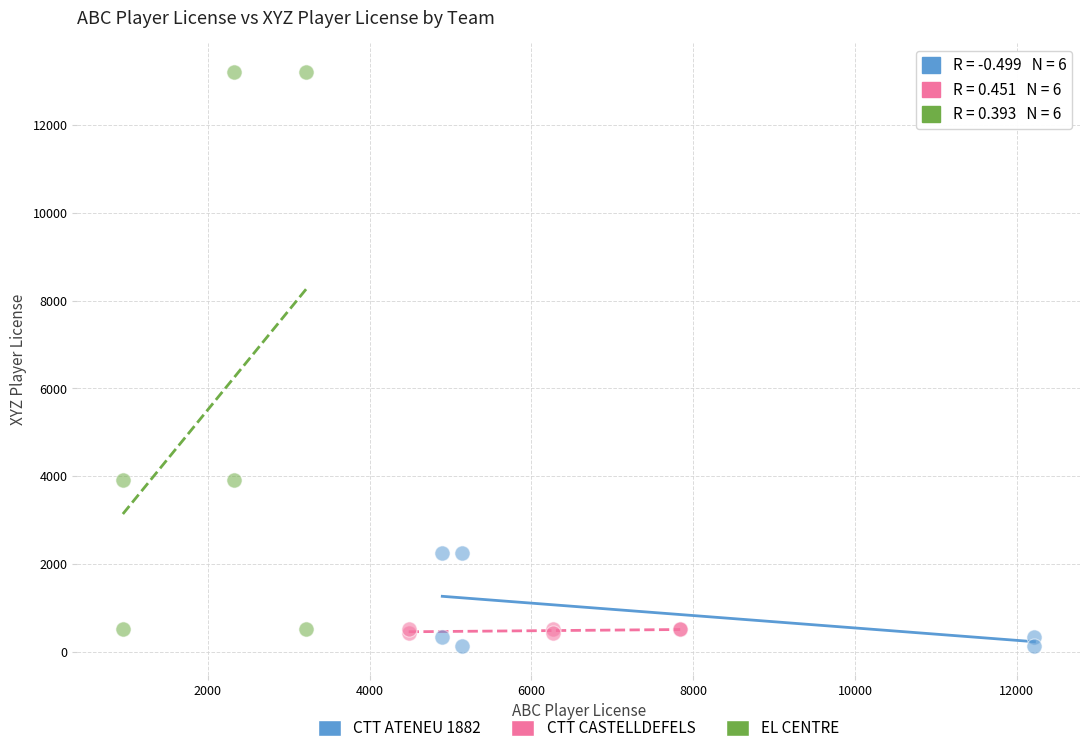

Which series reaches the maximum Y coordinate?

EL CENTRE